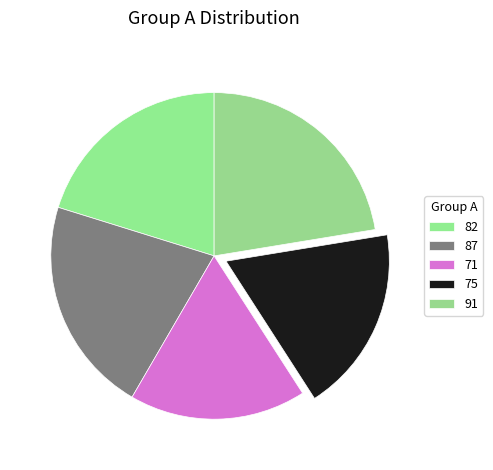

To the nearest percent, what is the difference between the largest and smallest slice percentages?

5%